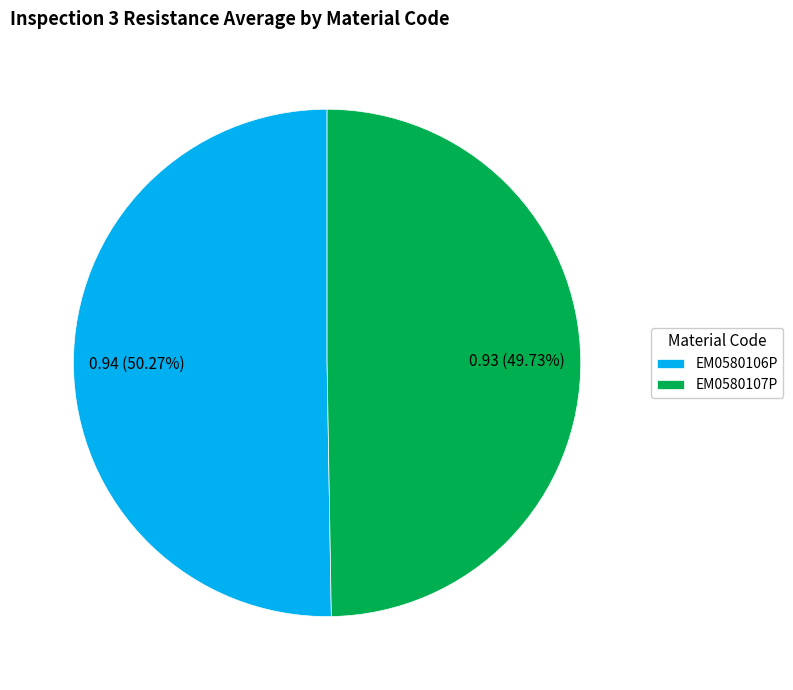

Count the number of slices in the pie.

2